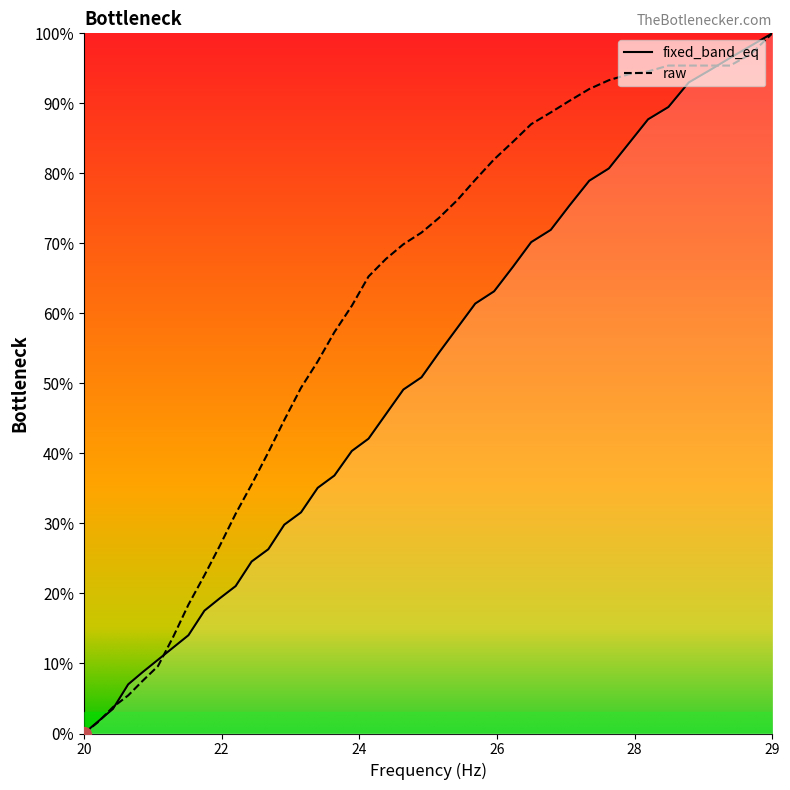

Rank the series by their average value, from highest to lowest.

raw, fixed_band_eq